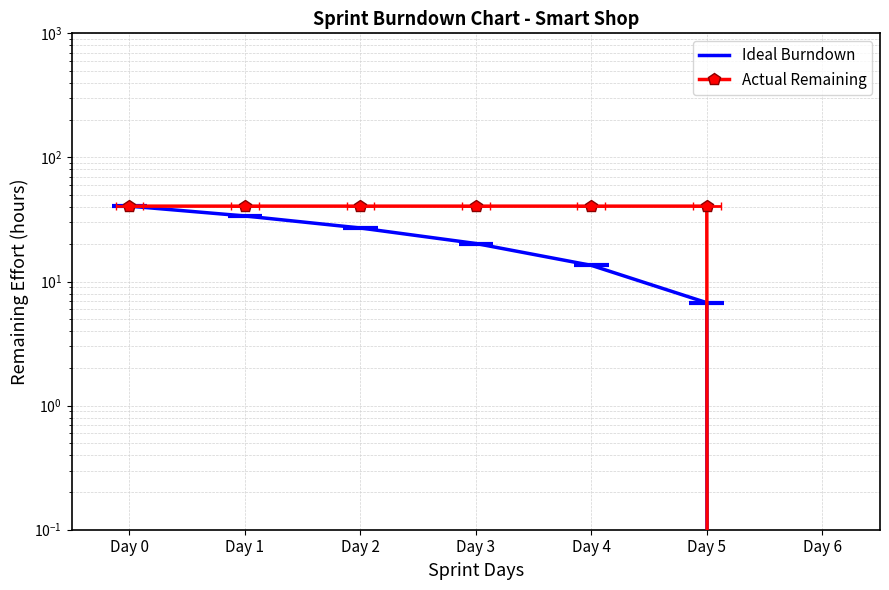

What is the value of the Ideal Burndown point at the 5th from the left?

13.5